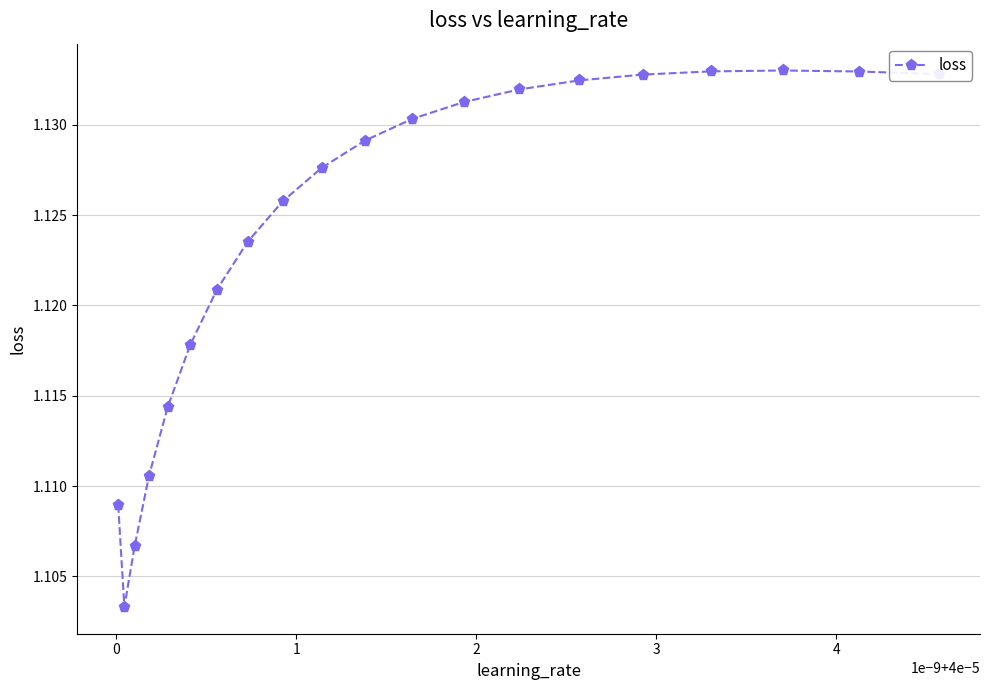

What is the sum of all values?

22.5